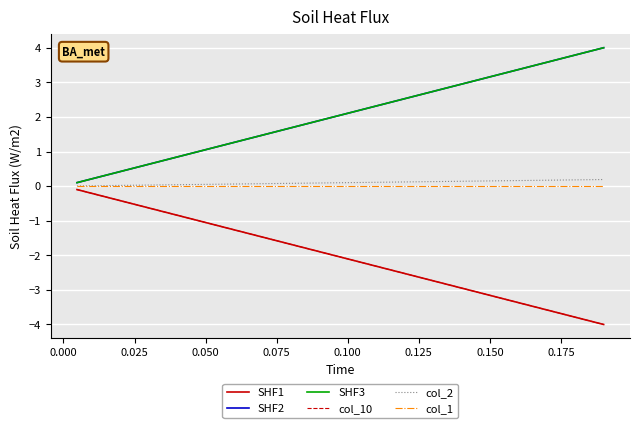

Does the chart display data point markers on the line(s)?

No